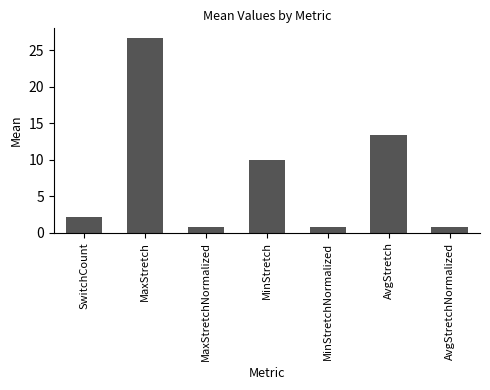

What is the label of the 7th bar from the right?

SwitchCount